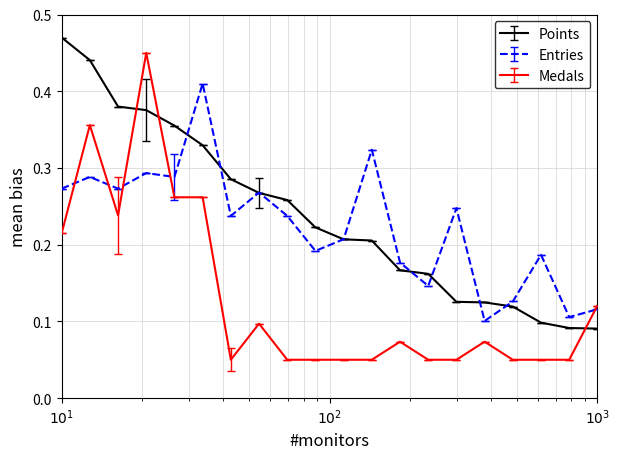

Which series has the widest spread of values?

Medals